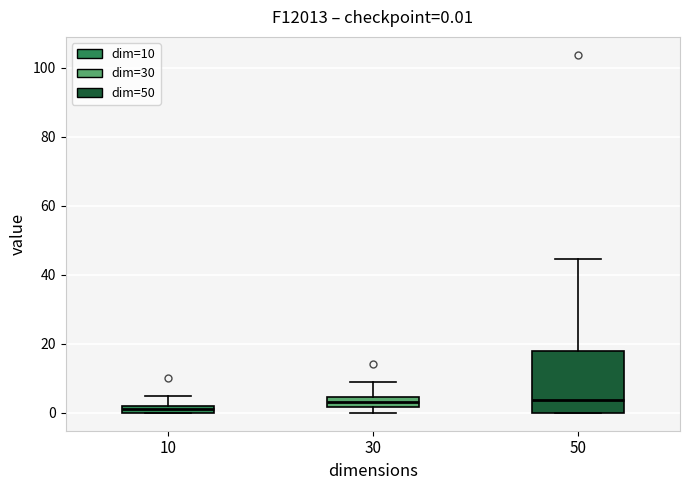

Which box is the tallest, from its lower edge to its upper edge?

50